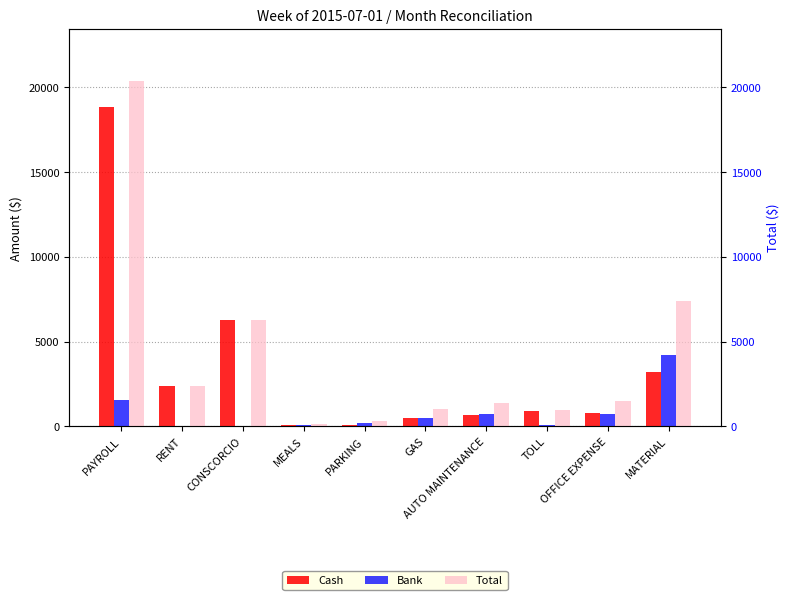

What is the sum of all Bank values?

8111.0